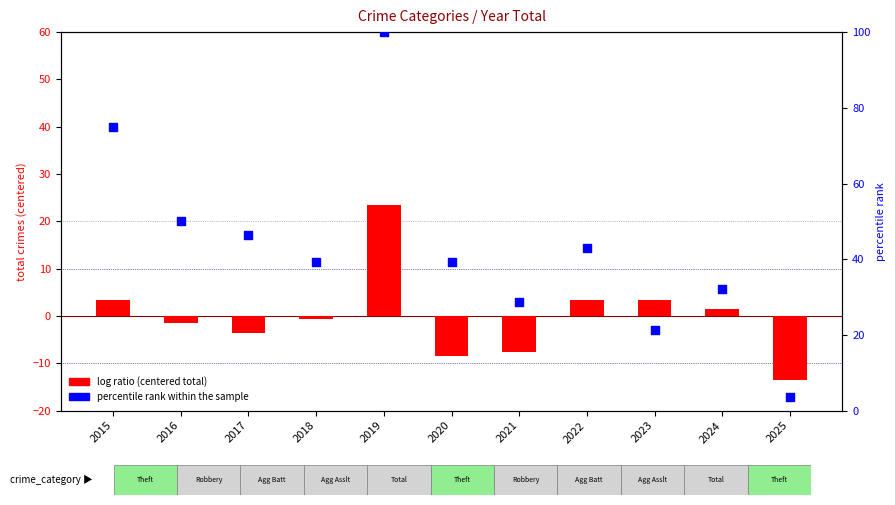

What is the change in value from 2015 to 2020?

-35.7